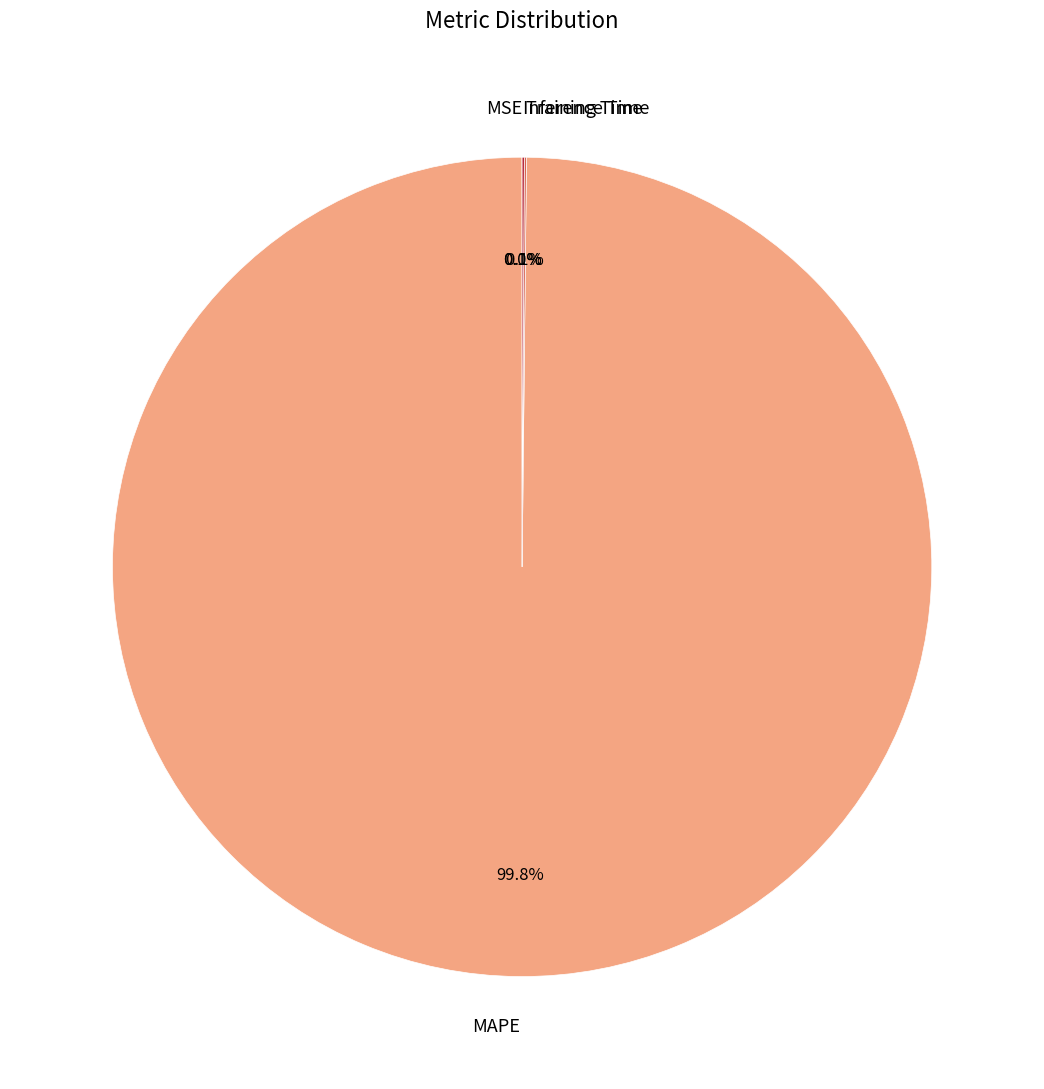

Which slice is the largest?

MAPE